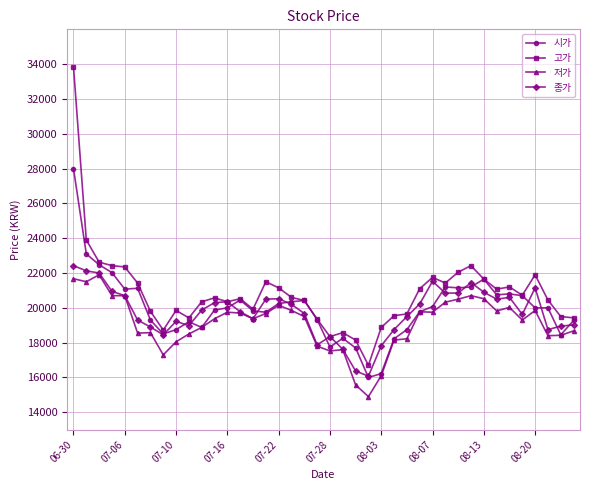

Which series has the widest spread of values?

고가